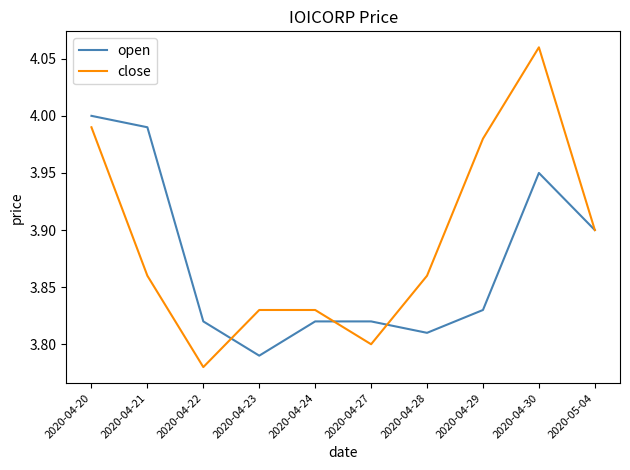

In open, how many points are lower than both neighbors (excluding endpoints)?

2